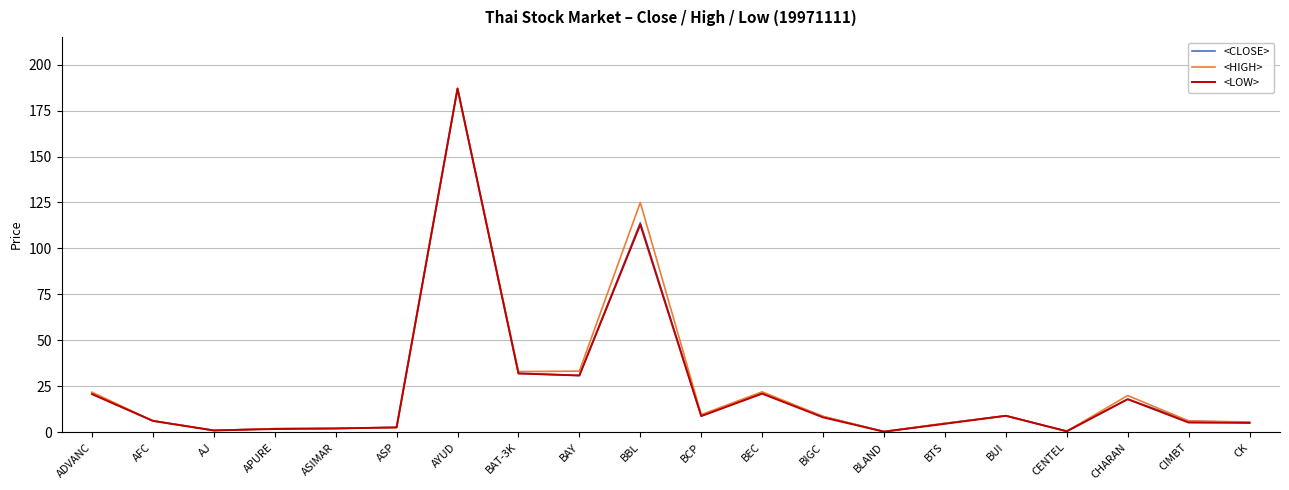

At which label is <HIGH> closest to 93?

BBL